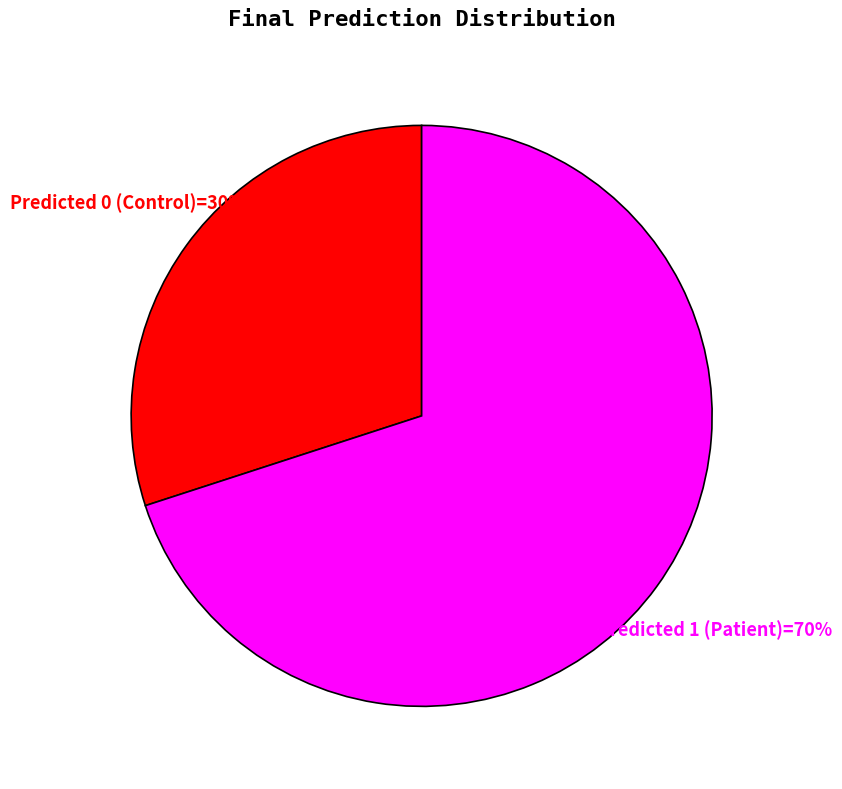

To the nearest percent, what is the average slice percentage?

50%